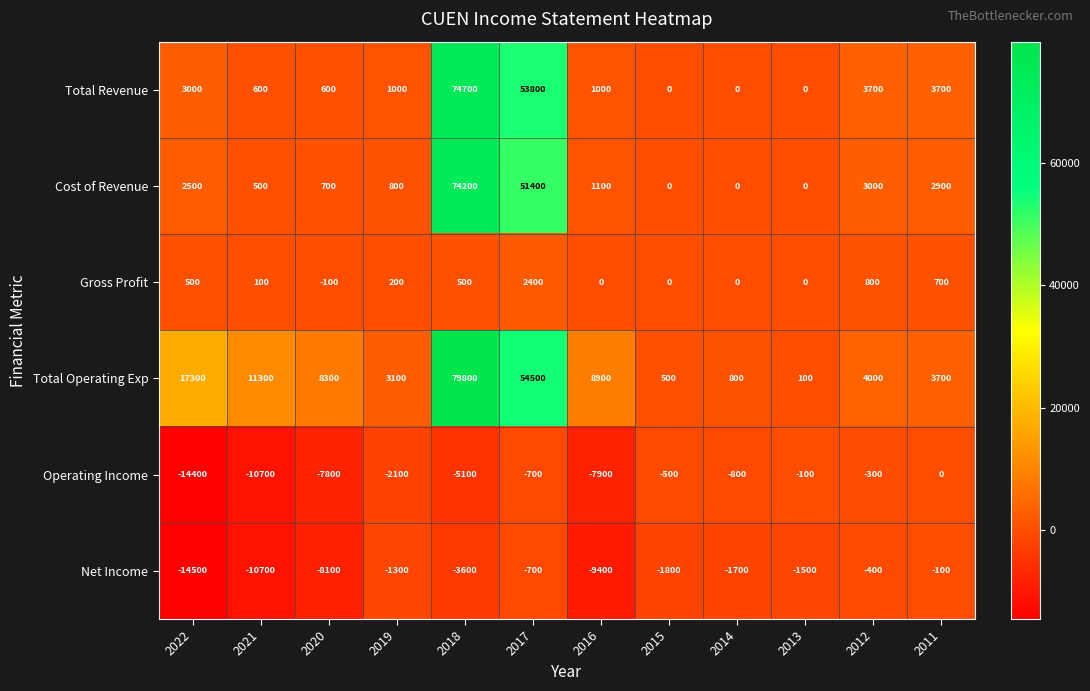

What is the difference between the highest and lowest values at 2021?

22000